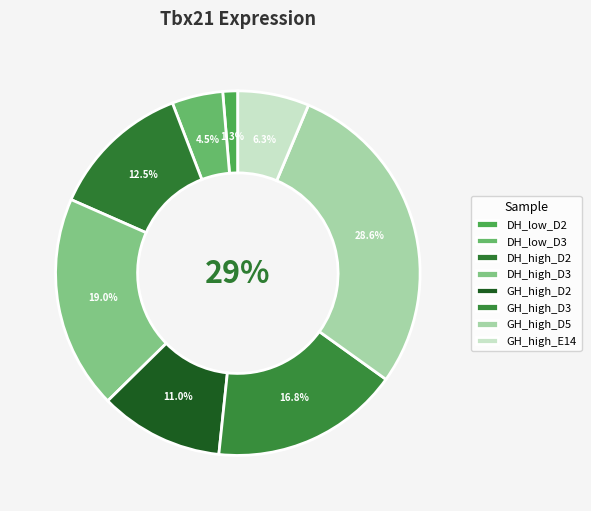

Does any single category account for the majority?

No